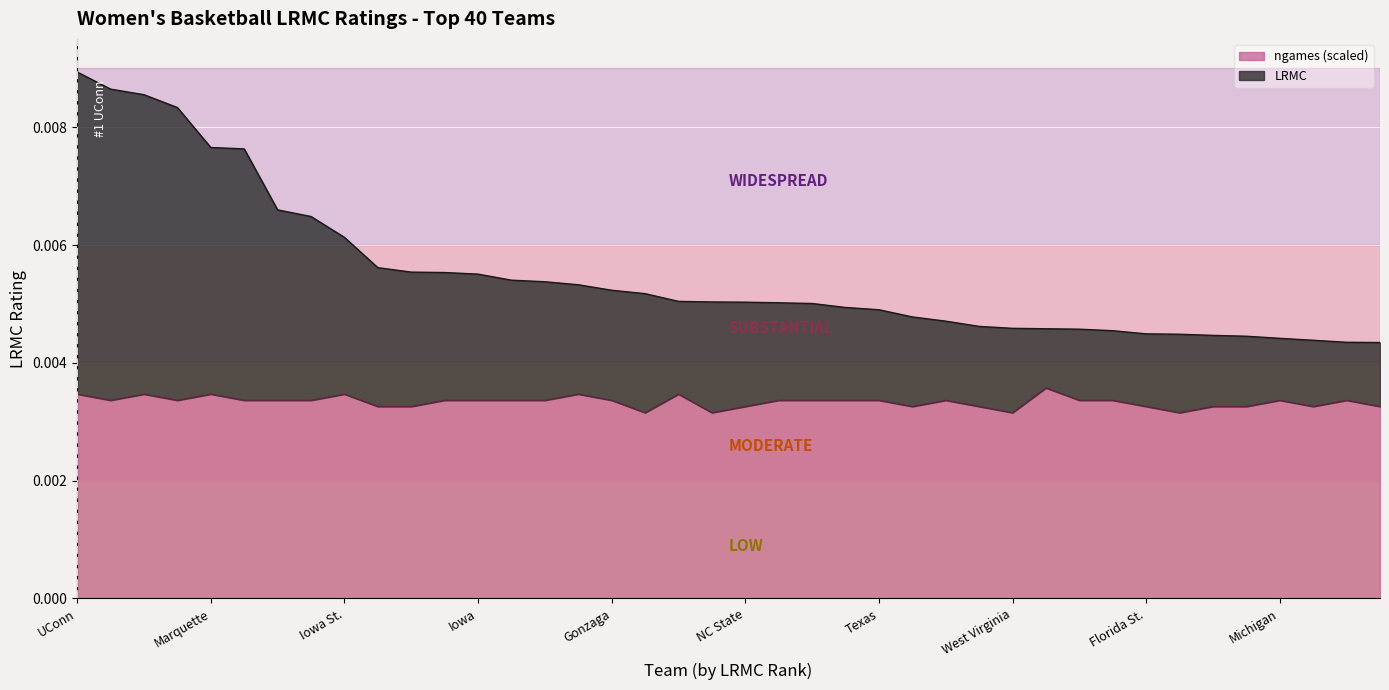

Which series has the largest range (max minus min)?

LRMC